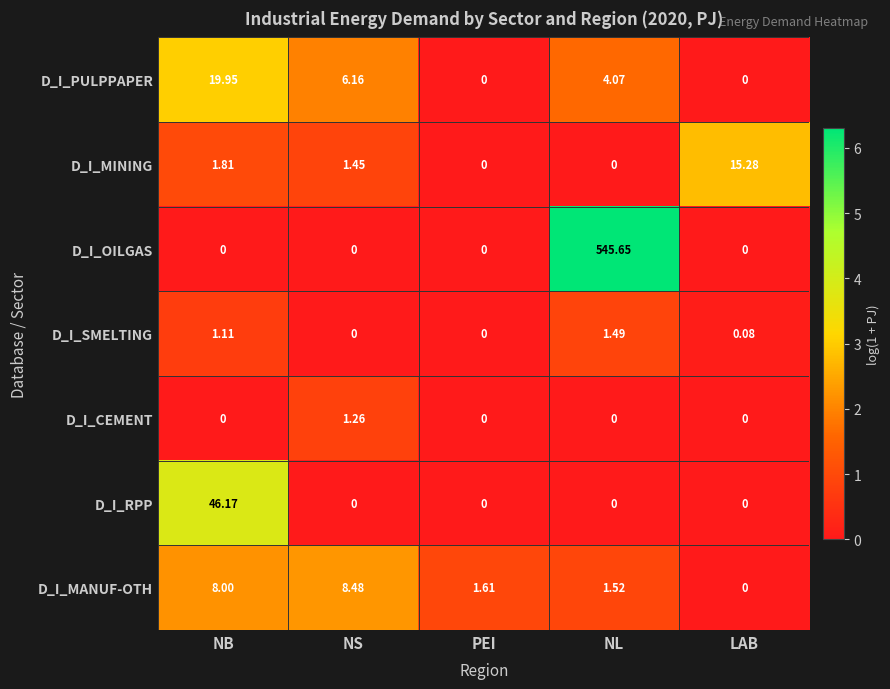

What is the difference between the highest and lowest values at NS?

8.5